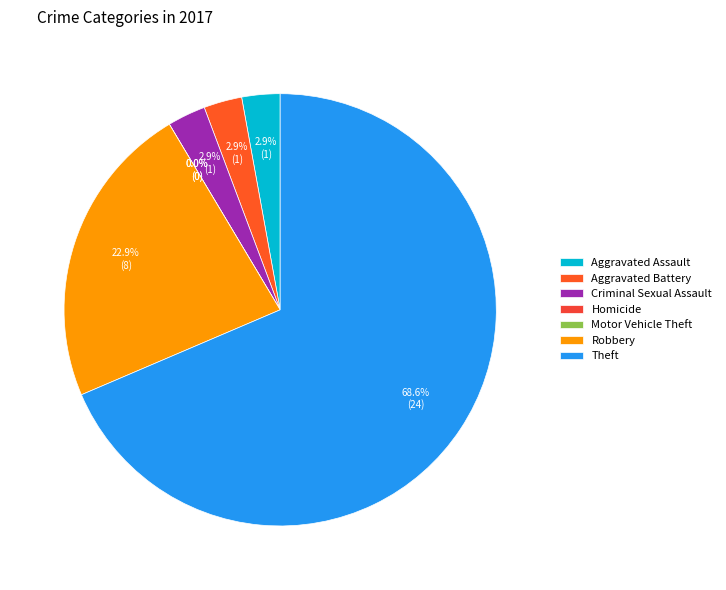

Count the number of slices in the pie.

7